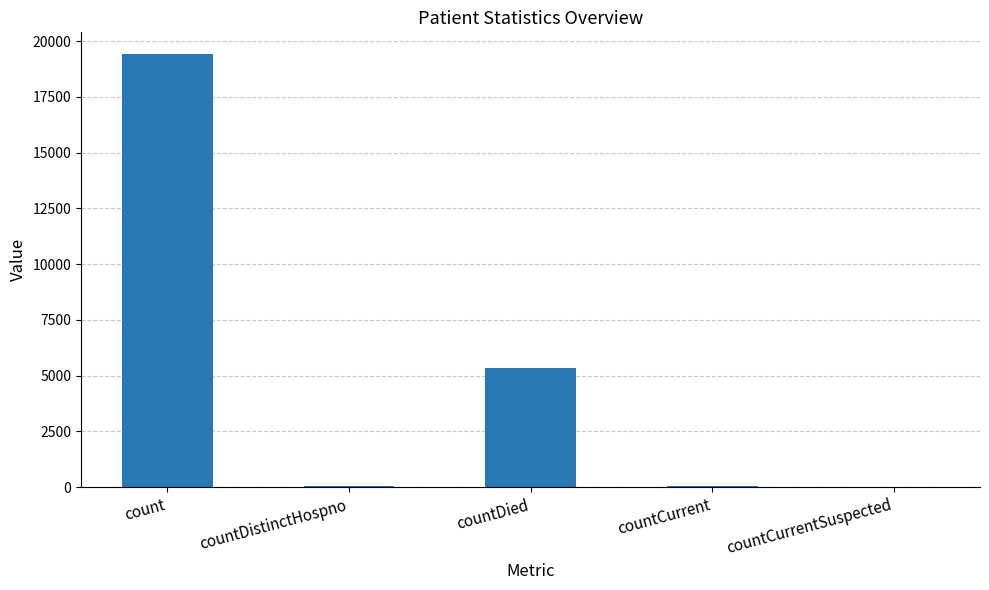

Is it true that the value at countDied is 3743?

False